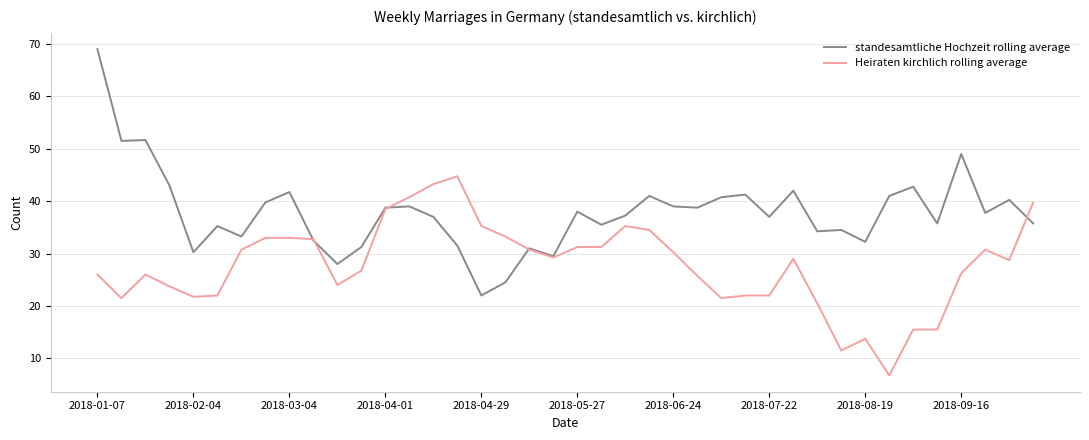

List the series in order of their peak value, lowest first.

Heiraten kirchlich rolling average, standesamtliche Hochzeit rolling average